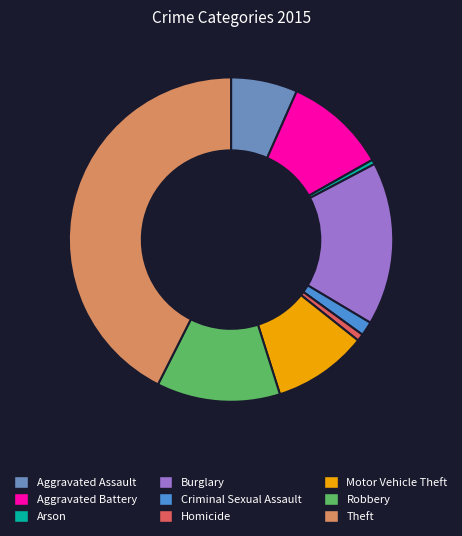

The Criminal Sexual Assault slice represents 10% of the pie. True or false?

False